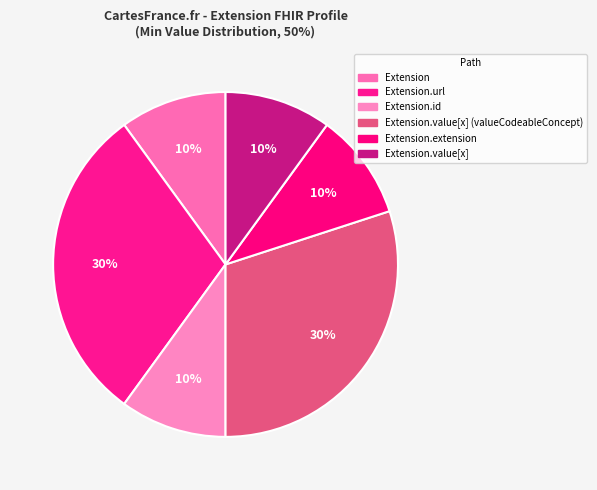

Count the number of slices in the pie.

6